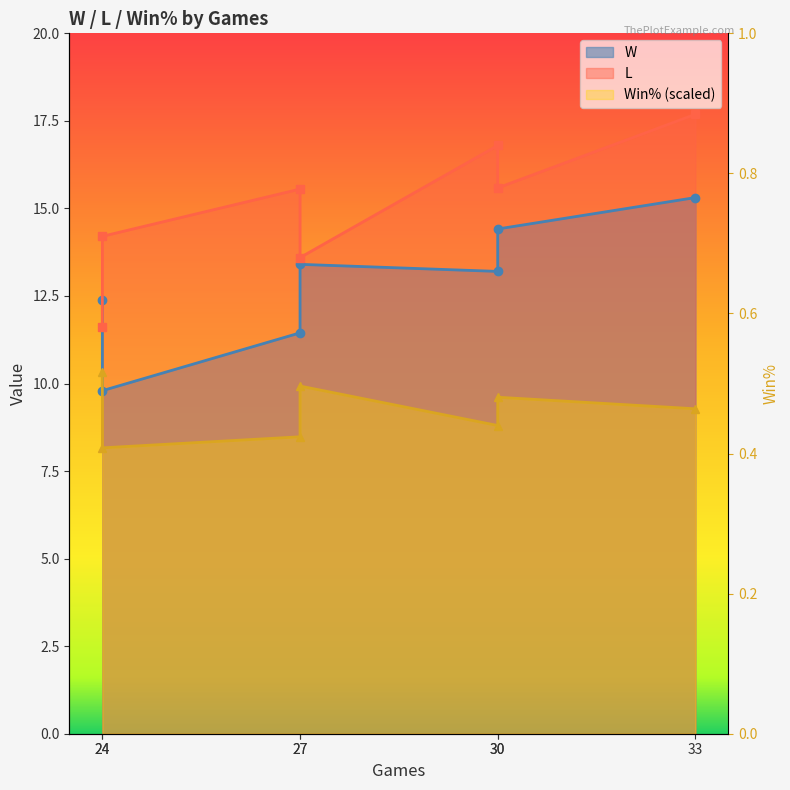

What is the value of the 6th point from the left?

0.4